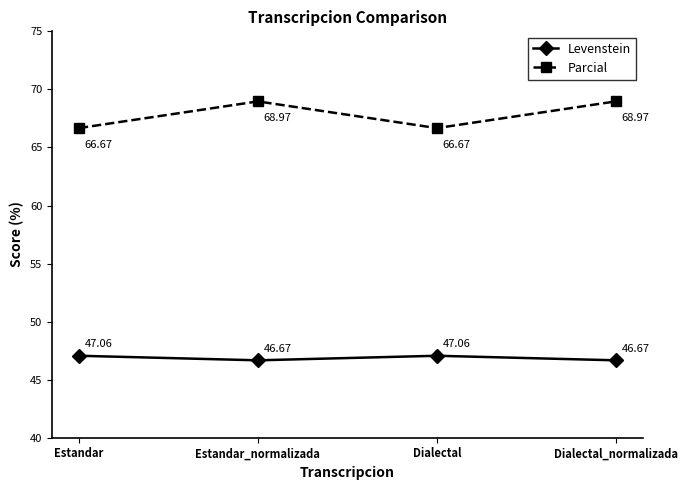

Reading left to right, transcribe all the data shown in this chart.

Levenstein: Estandar=47.1	Estandar_normalizada=46.7	Dialectal=47.1	Dialectal_normalizada=46.7
Parcial: Estandar=66.7	Estandar_normalizada=69.0	Dialectal=66.7	Dialectal_normalizada=69.0